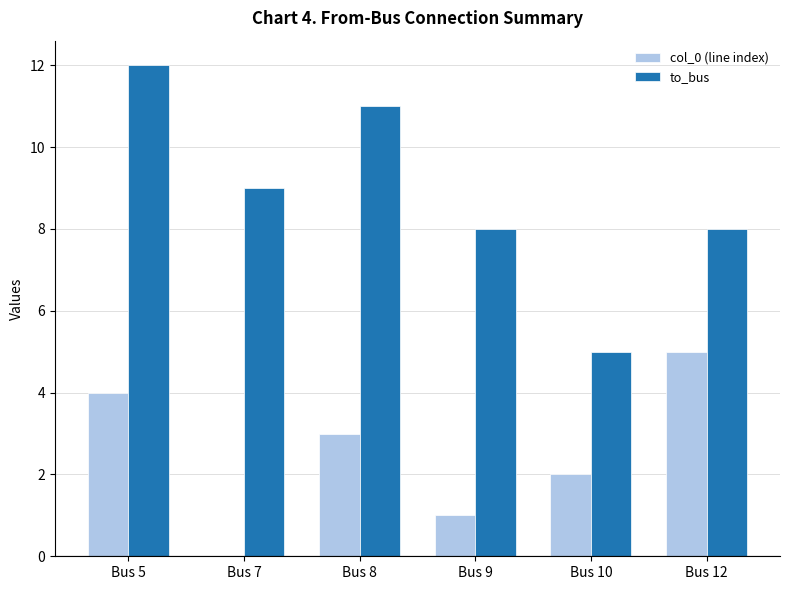

At which category is the sum across all series the highest?

Bus 5